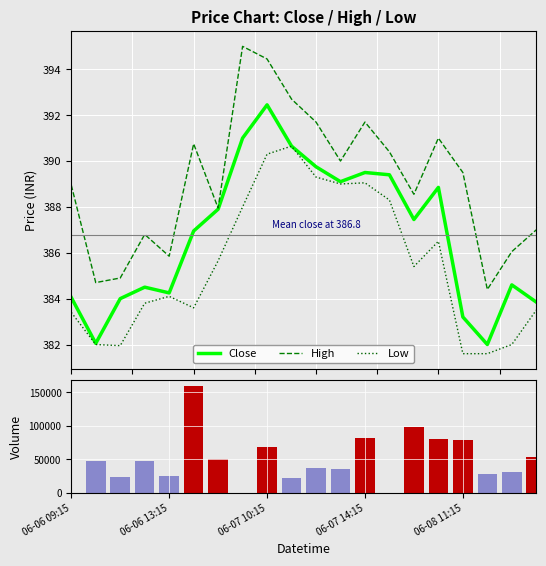

What is the minimum value for High?

384.4